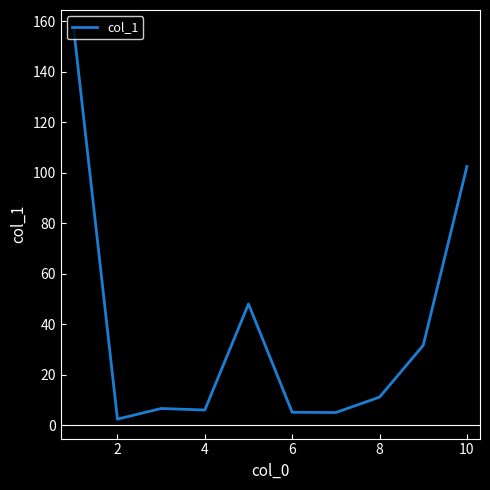

How many categories are shown in the chart?

10